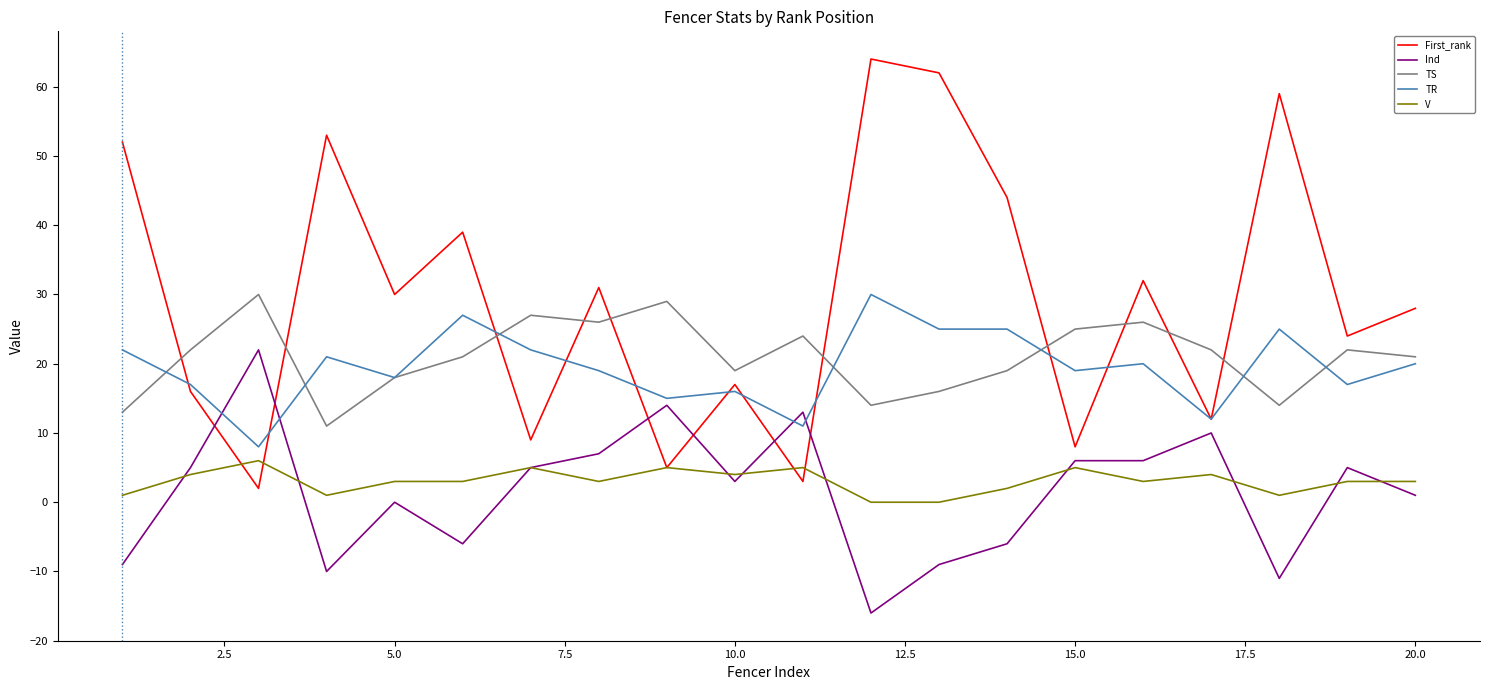

What is the highest value of the TR series?

30